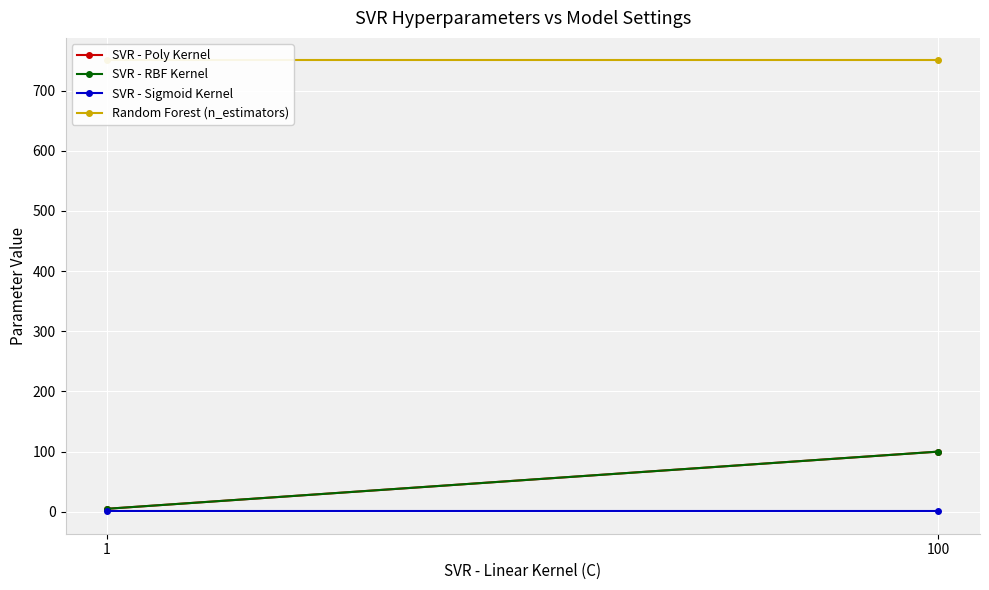

Is it true that SVR - RBF Kernel equals 57 at 100?

False